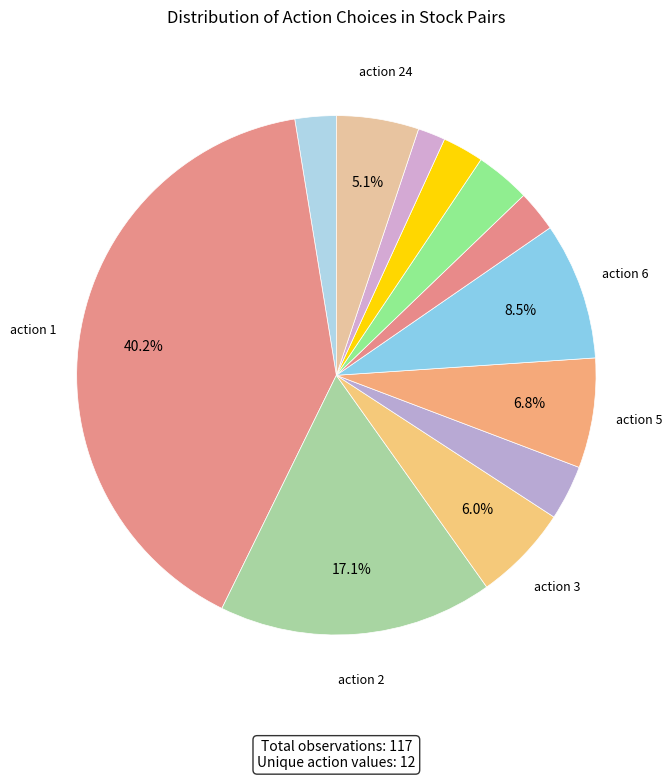

Count the number of slices in the pie.

12